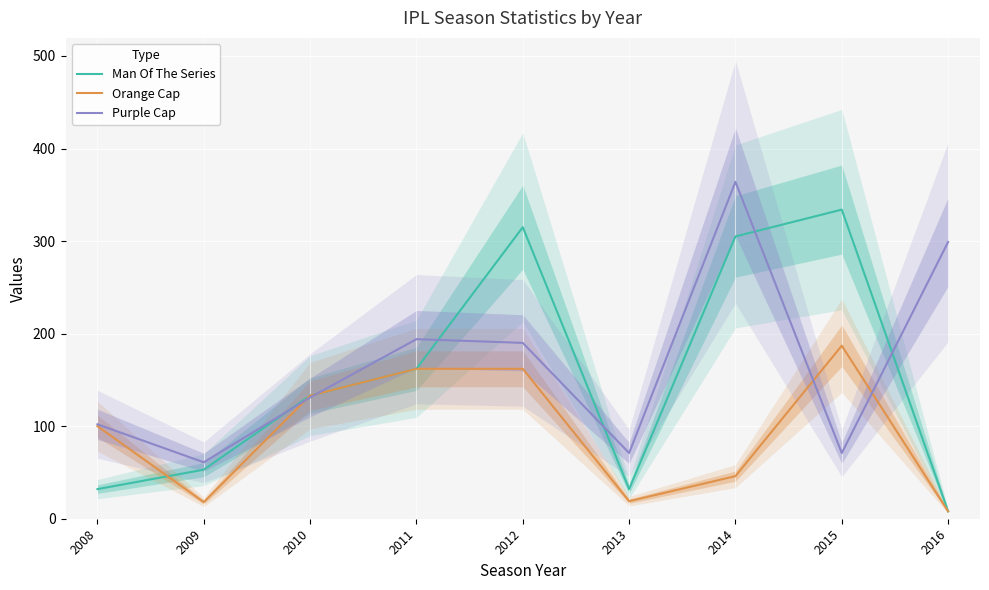

Where is the first local maximum for Purple Cap?

2011